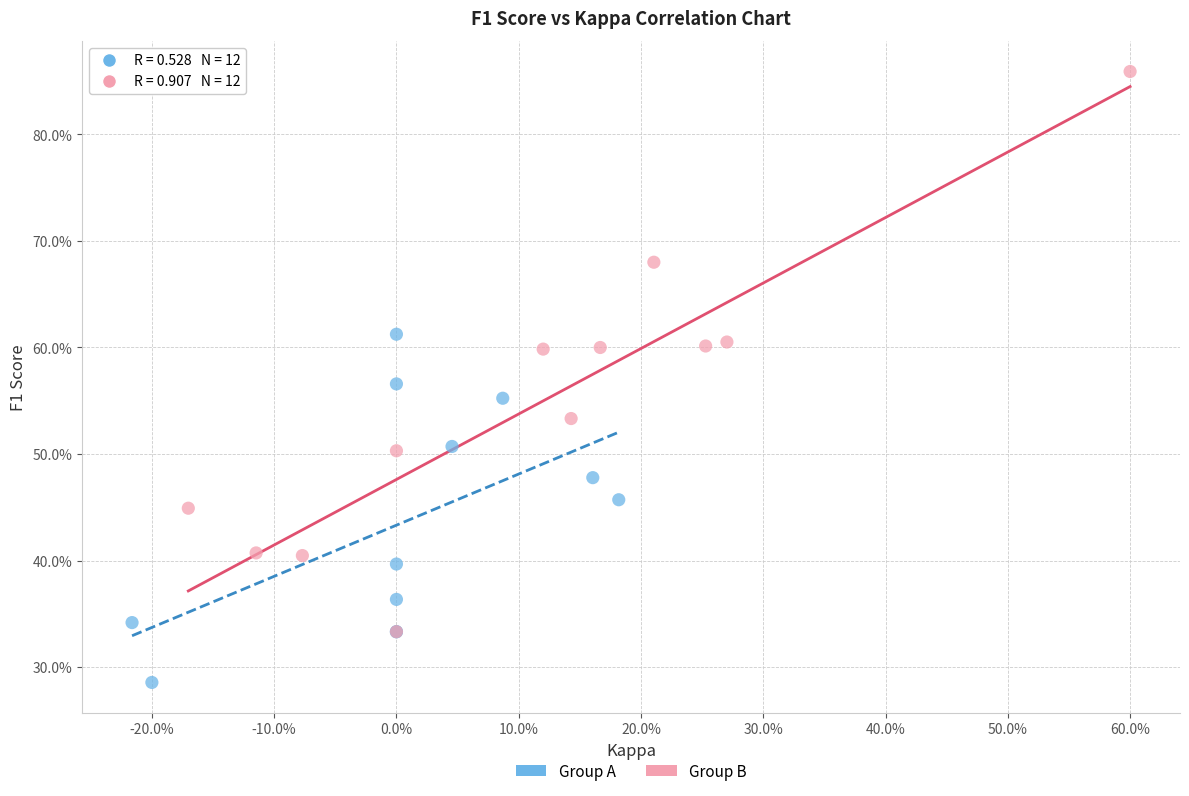

What are all the series names shown in the legend?

Group A, Group B